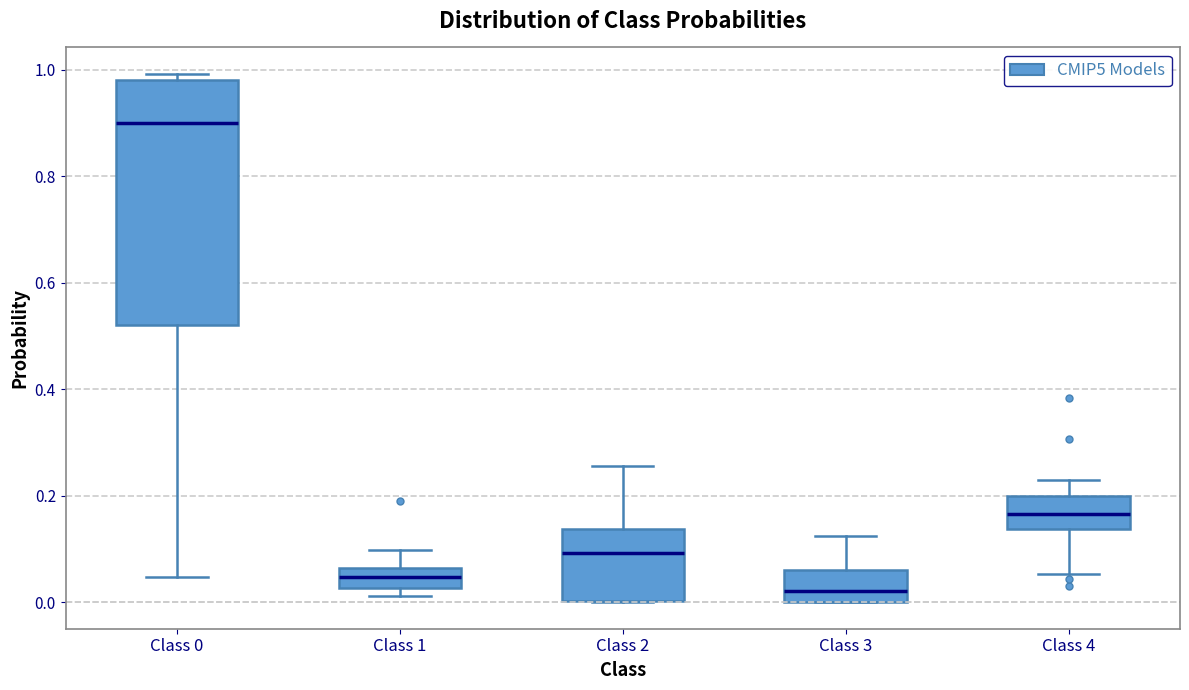

Where is the lower edge of the box for Class 1 on the y-axis? The values are not printed on the chart, so give them approximately, as read against the axis.

0.02